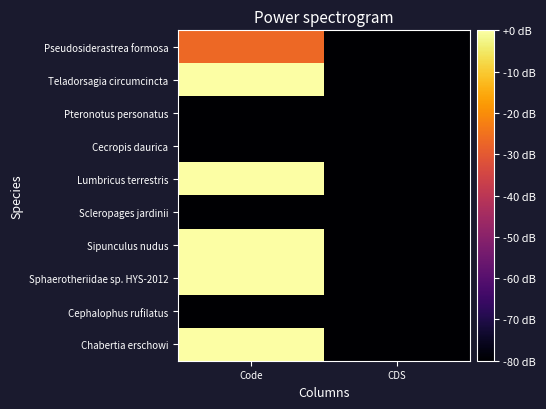

What is the total value across all series at CDS?

-800.0